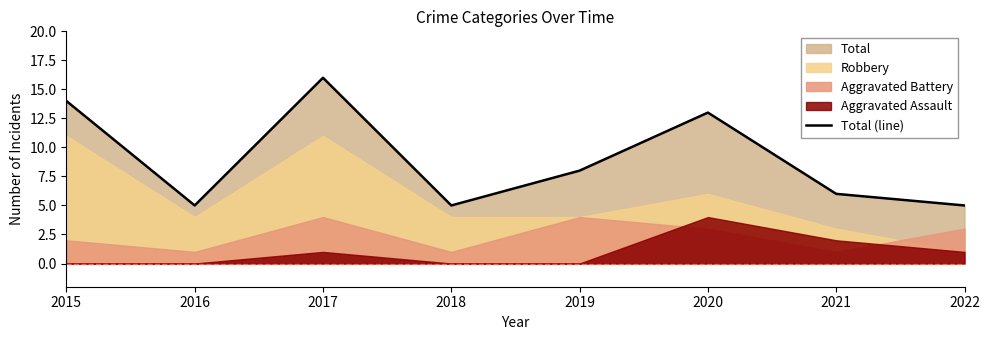

List the labels in order of value, smallest first.

2016, 2018, 2022, 2021, 2019, 2020, 2015, 2017